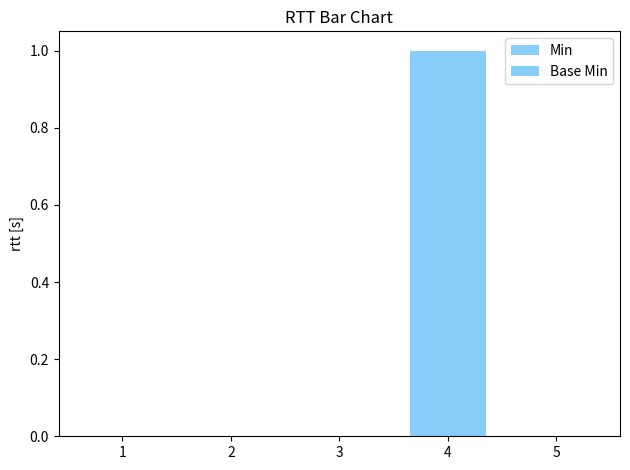

Does the chart contain stacked bars?

No